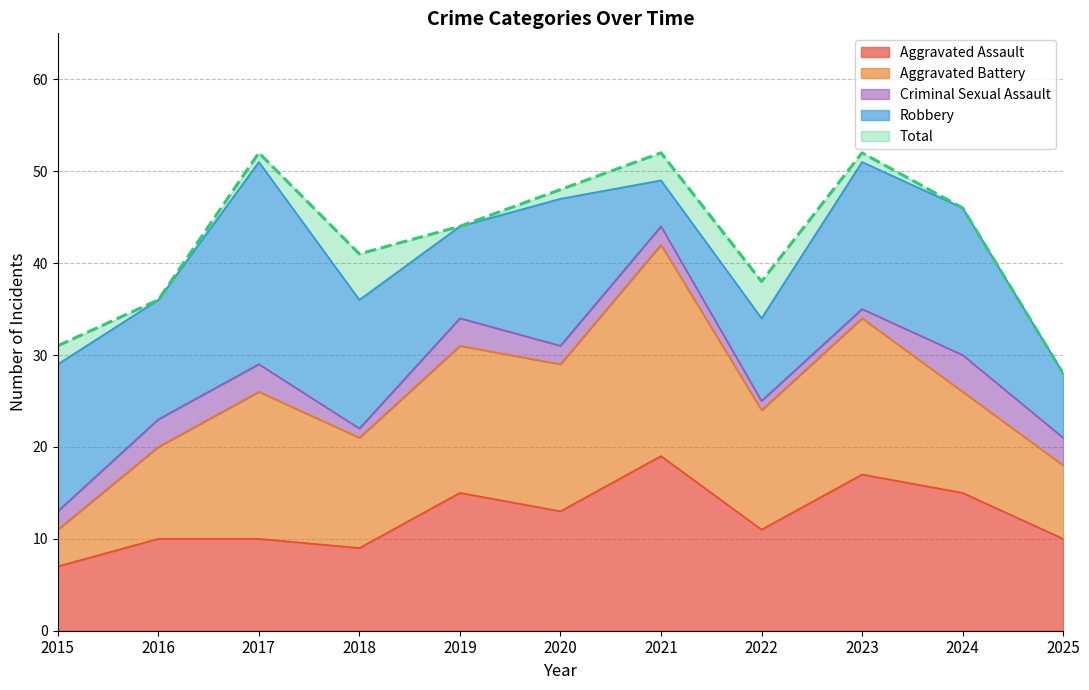

Which series has the largest range (max minus min)?

Total